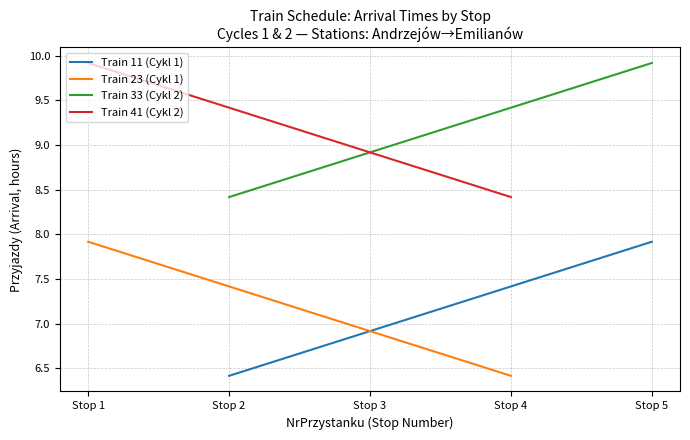

What are all the series names shown in the legend?

Train 11 (Cykl 1), Train 23 (Cykl 1), Train 33 (Cykl 2), Train 41 (Cykl 2)